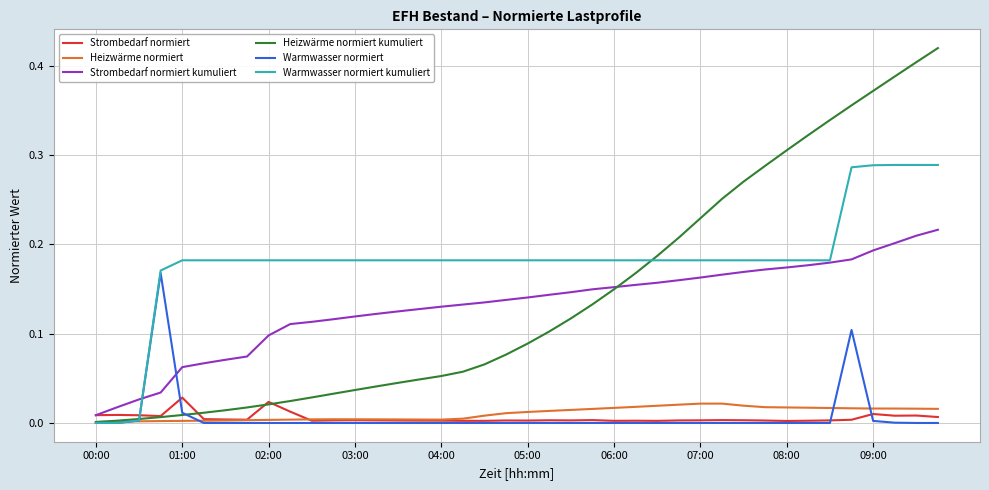

Which series has the largest total across all categories?

Warmwasser normiert kumuliert